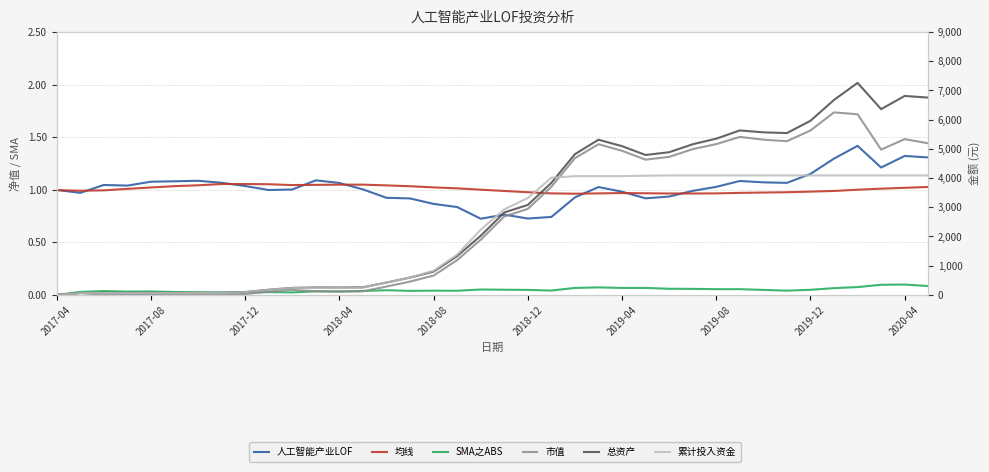

How many lines are shown in the chart?

6